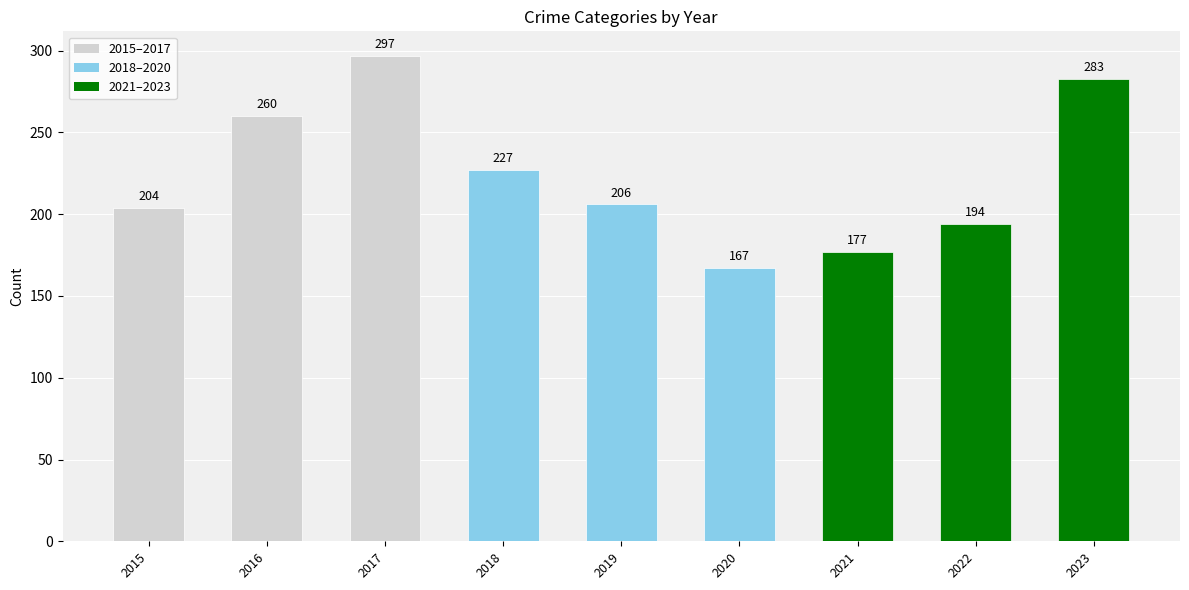

The chart shows a value of 320 at 2015. True or false?

False